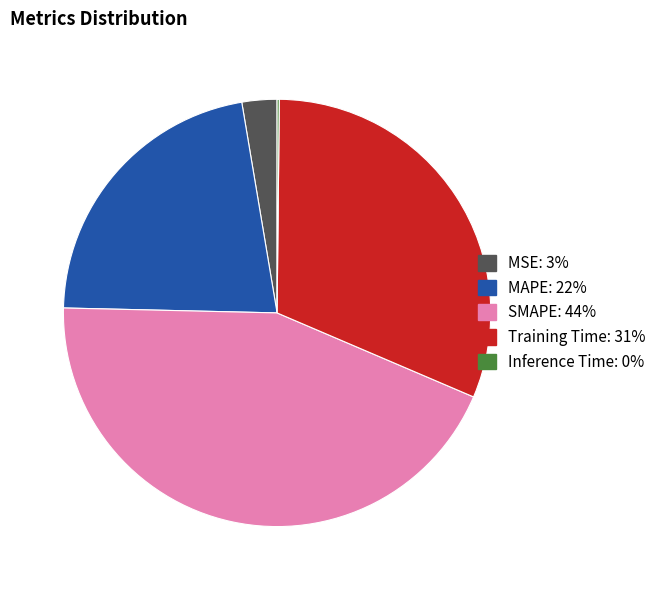

Which slice is the largest?

SMAPE